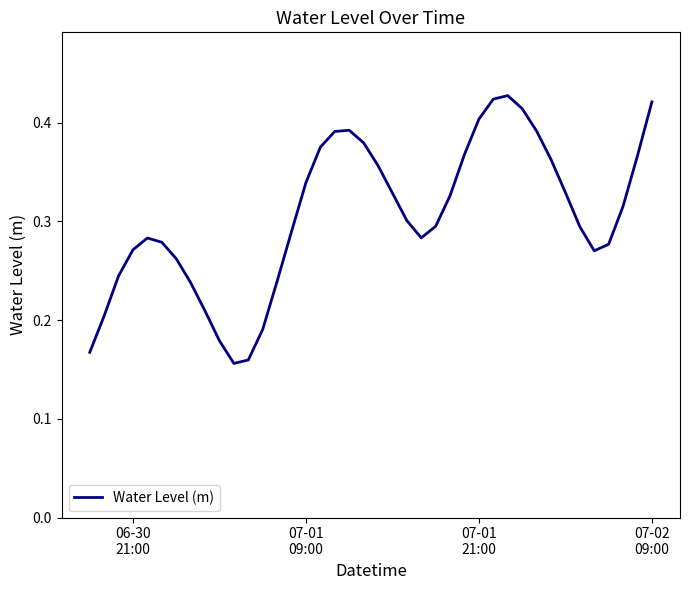

How many lines are shown in the chart?

1